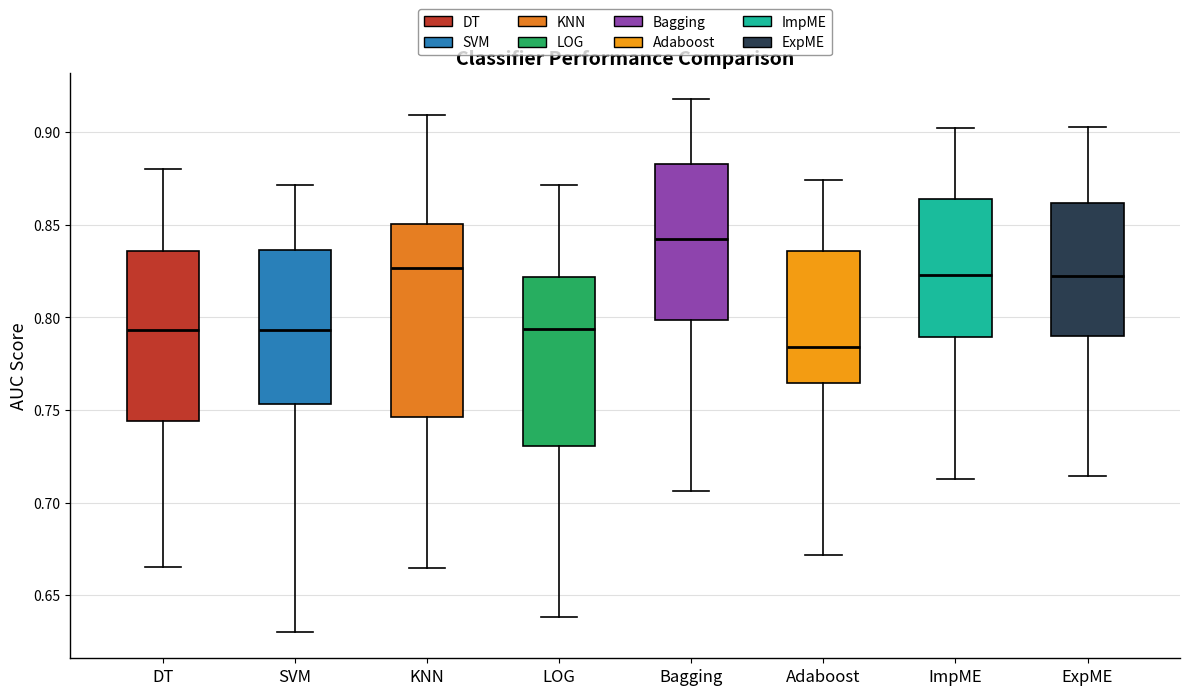

Comparing the boxes themselves (not the whiskers), which one is the tallest?

KNN